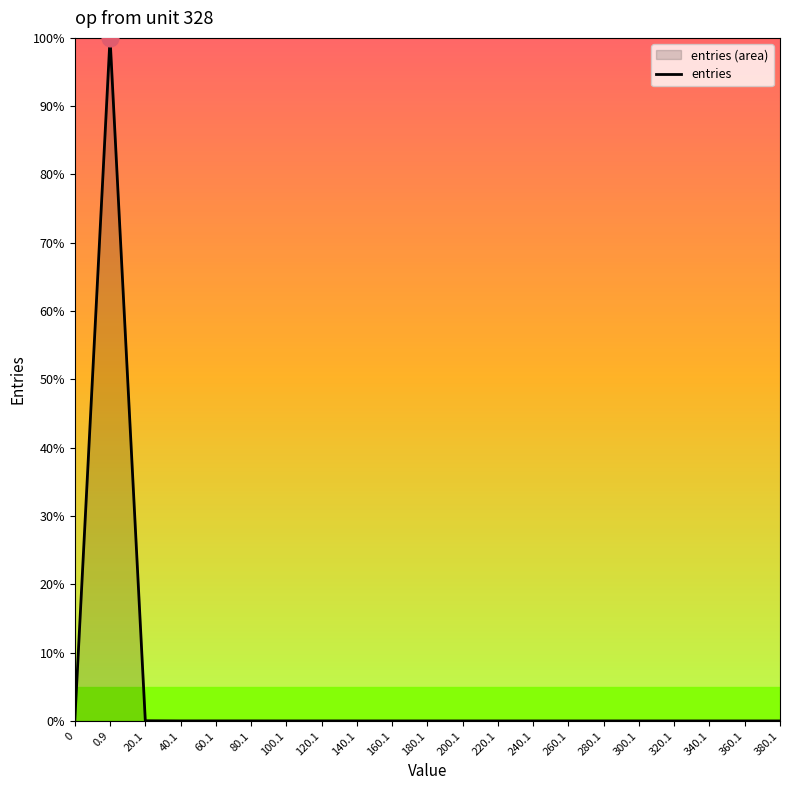

Rank the categories by value from highest to lowest.

0.9, 20.1, 80.1, 60.1, 40.1, 120.1, 100.1, 140.1, 160.1, 180.1, 200.1, 240.1, 220.1, 260.1, 340.1, 280.1, 300.1, 380.1, 0, 320.1, 360.1